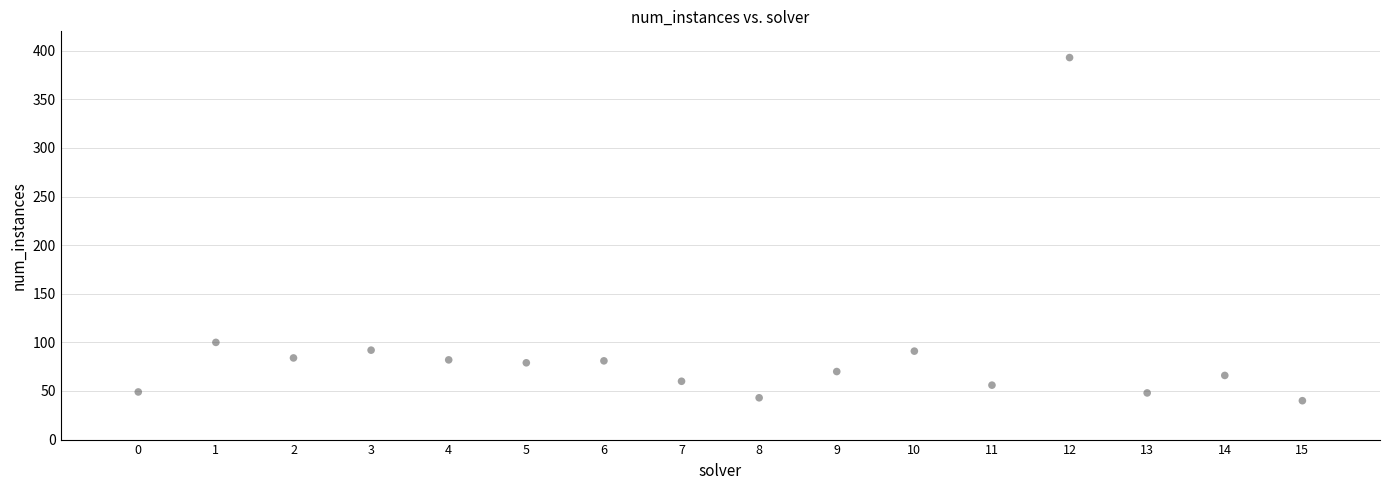

What Y value in the scatter plot is closest to 216?

100